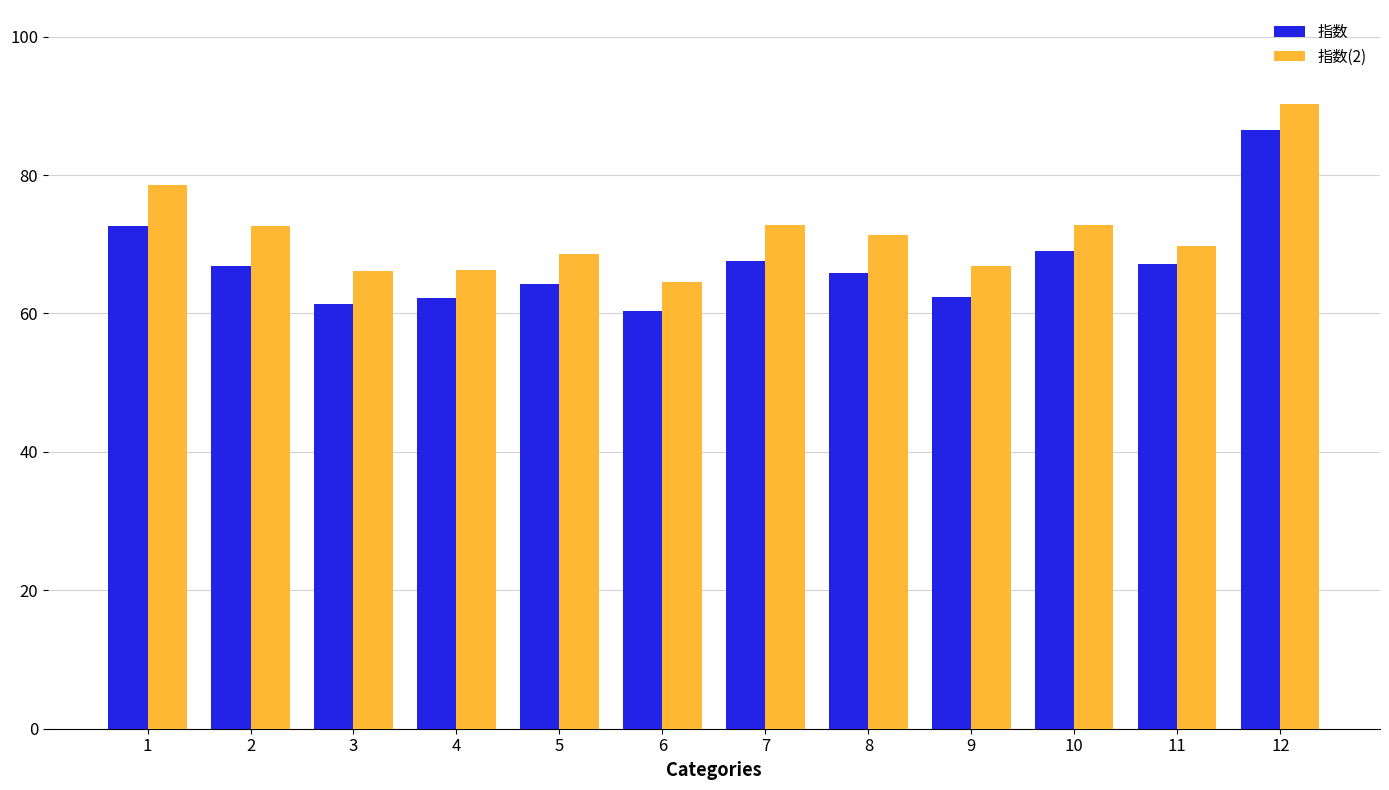

Rank the series by their average value, from highest to lowest.

指数(2), 指数